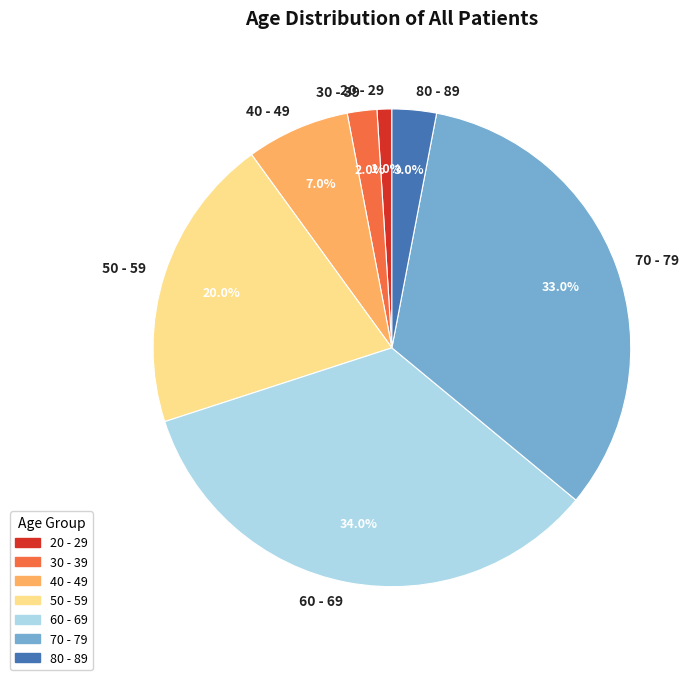

Combined, what portion of the pie is 70 - 79 and 20 - 29?

34.0%